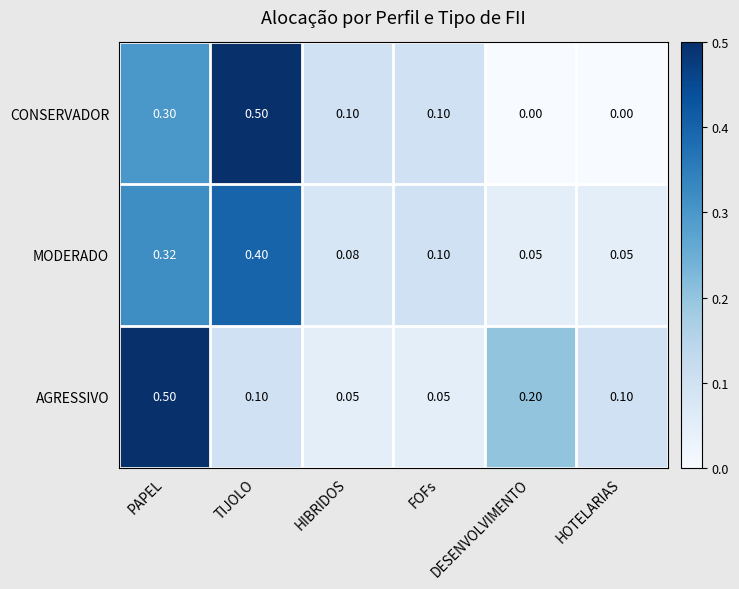

Which series has the largest range (max minus min)?

CONSERVADOR